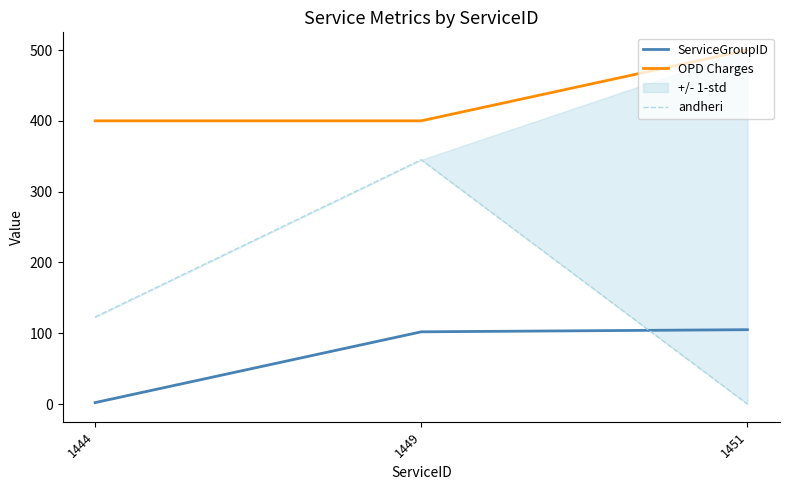

At which label does ServiceGroupID first exceed 102?

1451